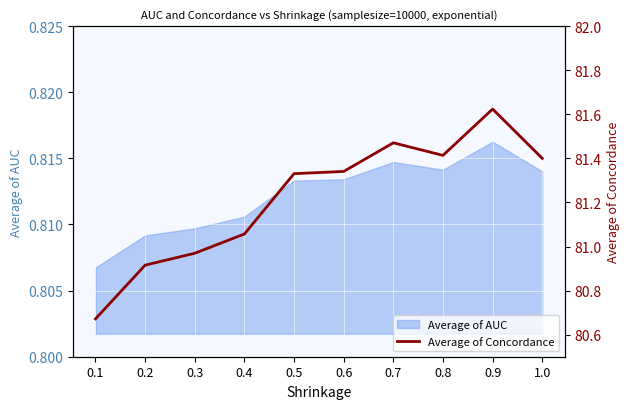

Reading left to right, extract all data points from this chart.

80.7	80.9	81.0	81.1	81.3	81.3	81.5	81.4	81.6	81.4